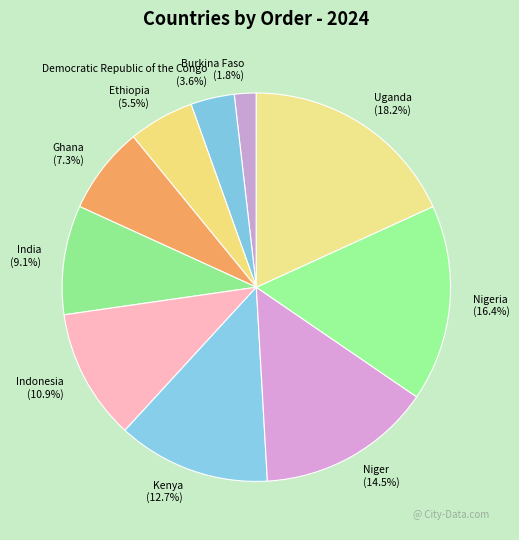

Does Uganda account for over 50% of the chart?

No